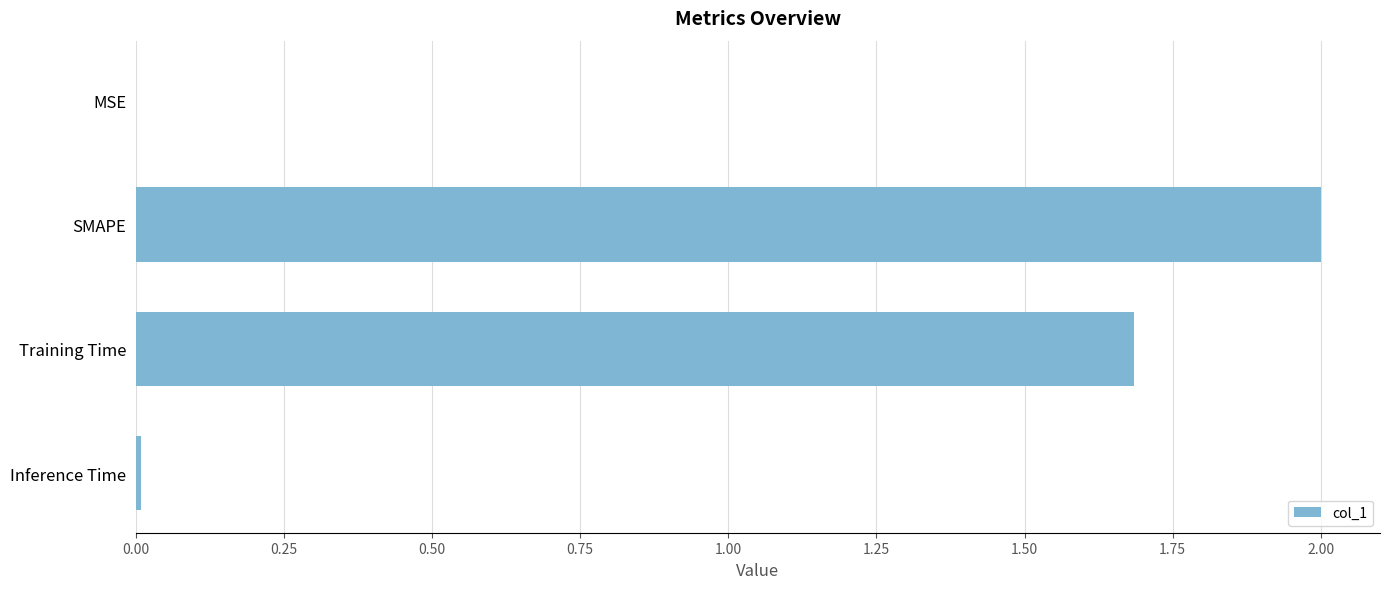

What value does the data have at SMAPE?

2.0